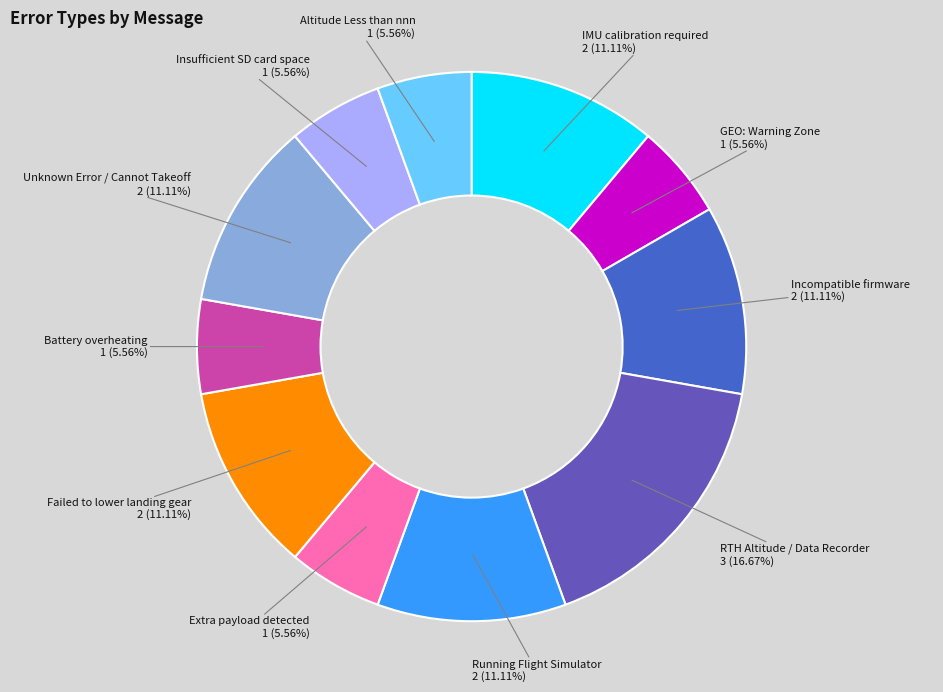

To the nearest percent, what portion does Incompatible firmware represent?

11%